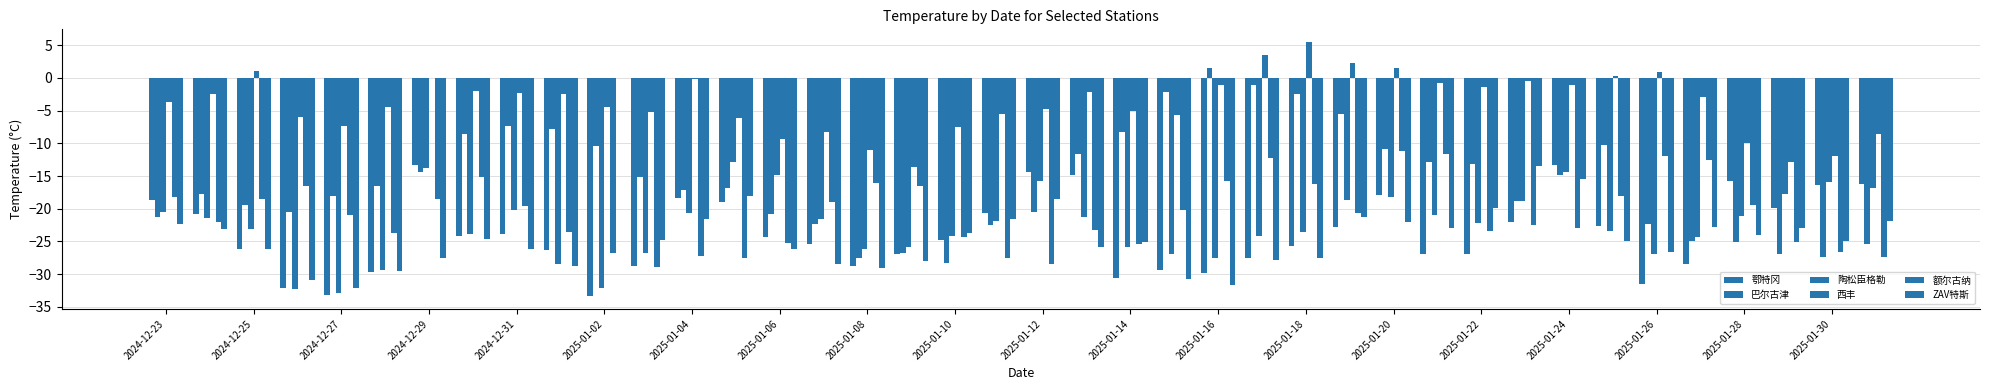

At which category is the sum across all series the highest?

2025-01-20